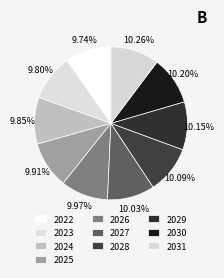

How many slices are in this pie chart?

10